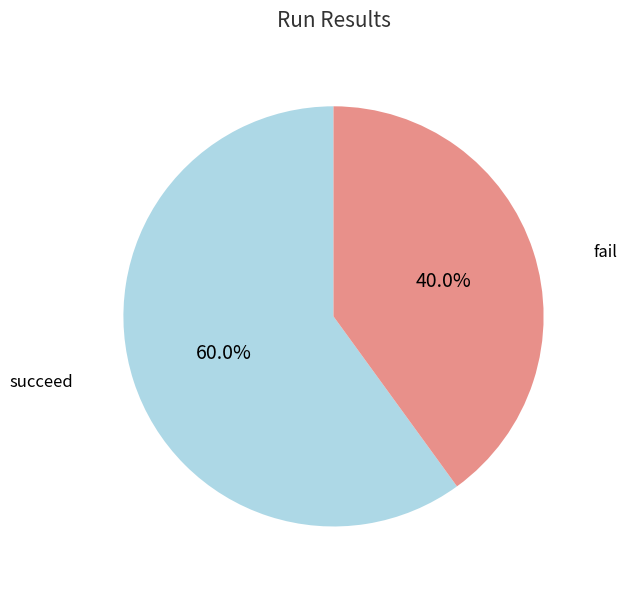

Does any single category account for the majority?

Yes